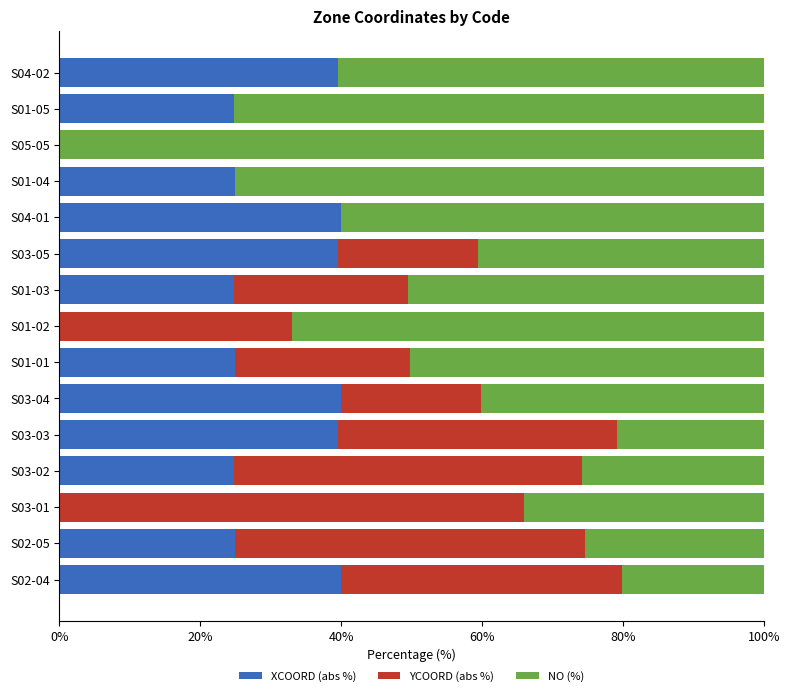

What is the total value across all series at S02-05?

100.0